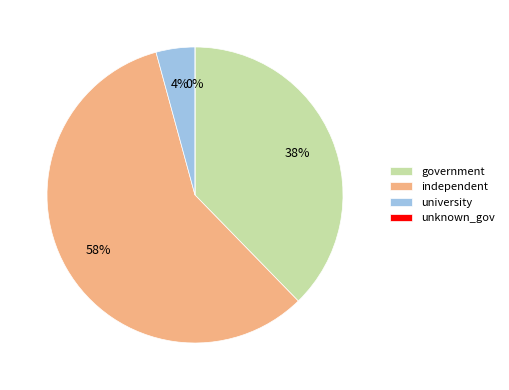

Is there any slice that represents more than half of the pie?

Yes